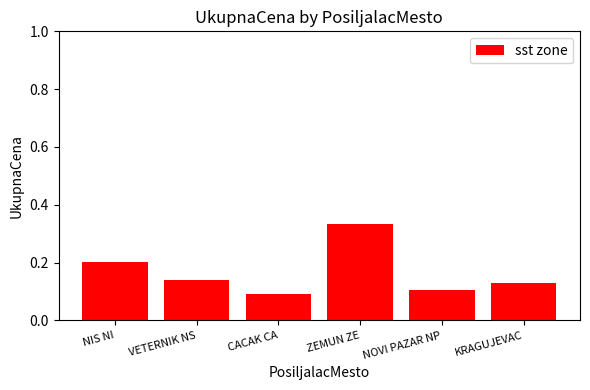

Where is the data nearest to the value 0?

CACAK CA